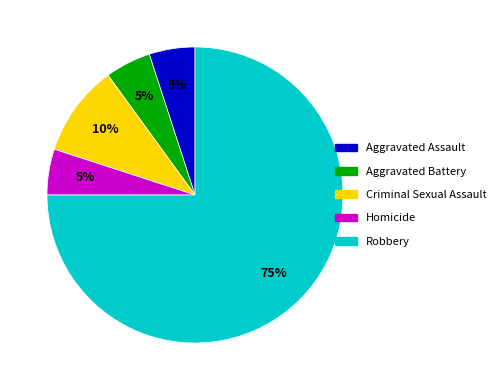

The Criminal Sexual Assault slice represents 4% of the pie. True or false?

False